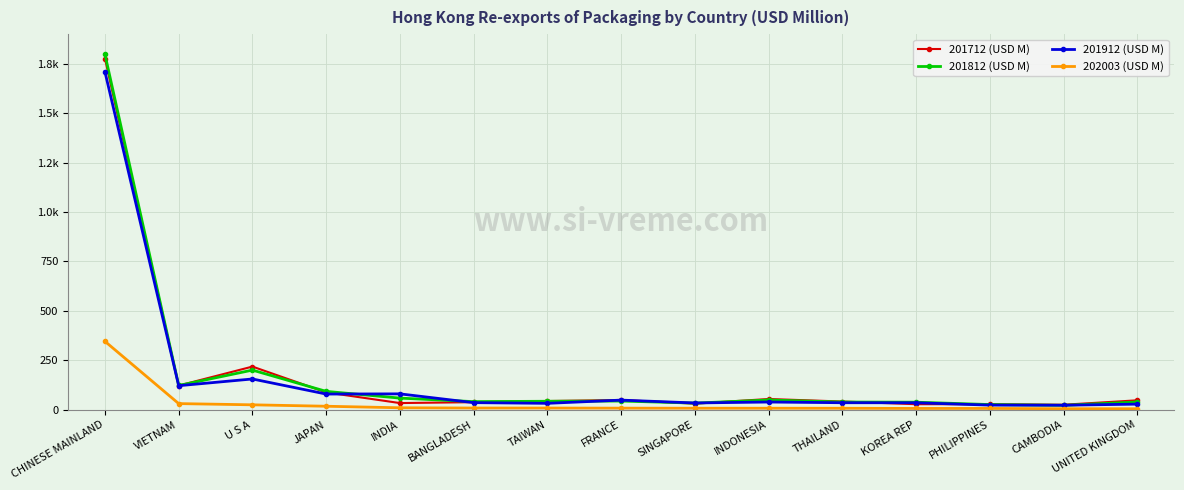

What is the sum of all 201712 (USD M) values?

2621.7